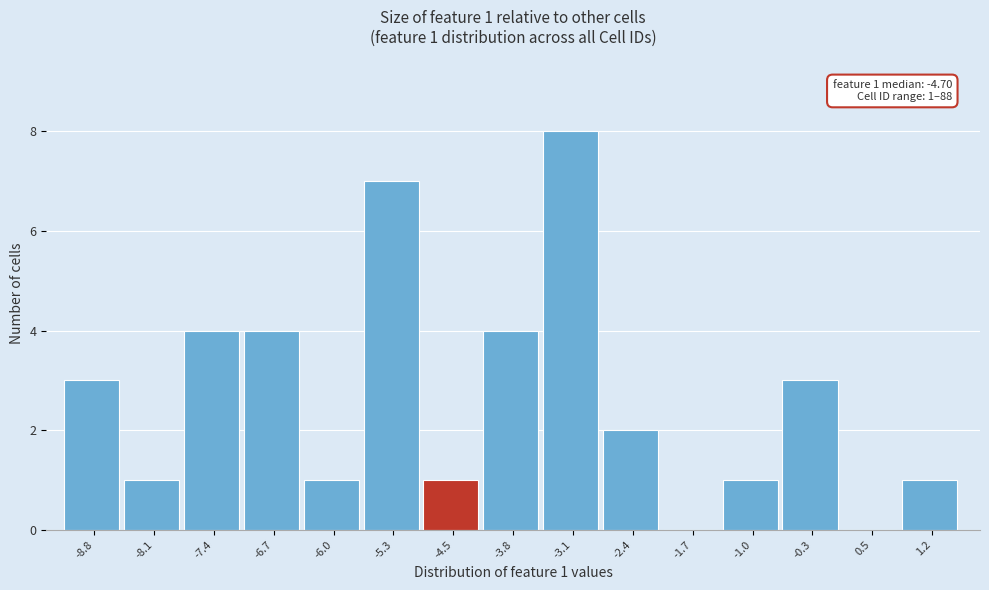

Over which range of the x-axis is the bar tallest?

-3.5 to -2.8